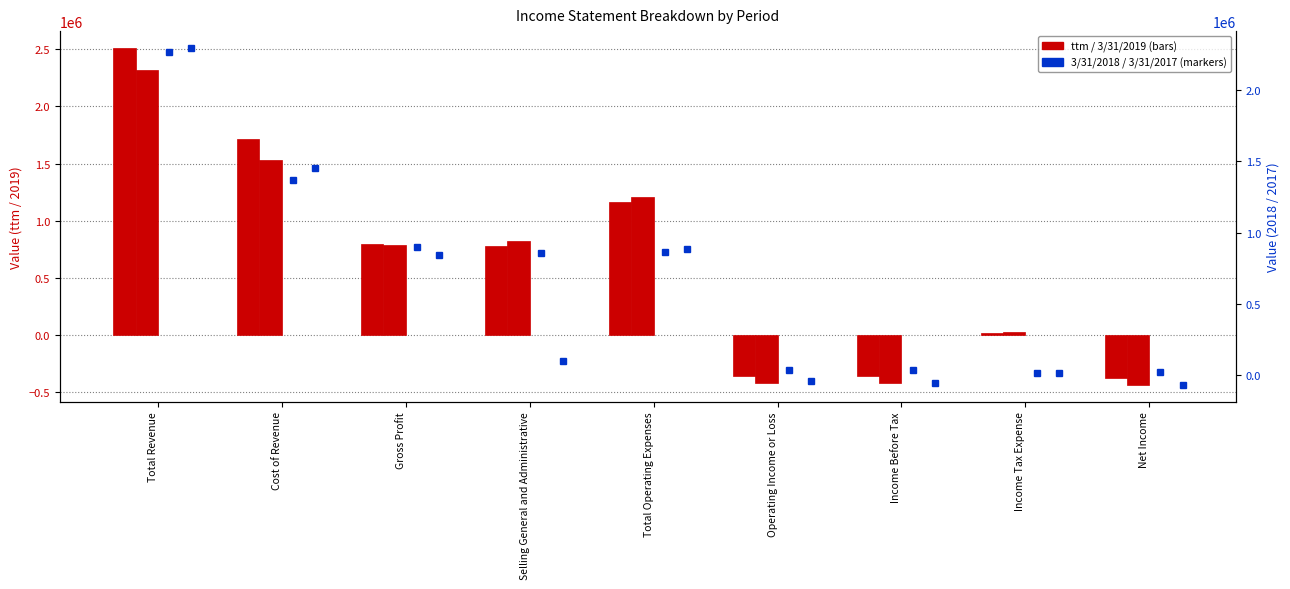

Which series has the widest spread of values?

ttm